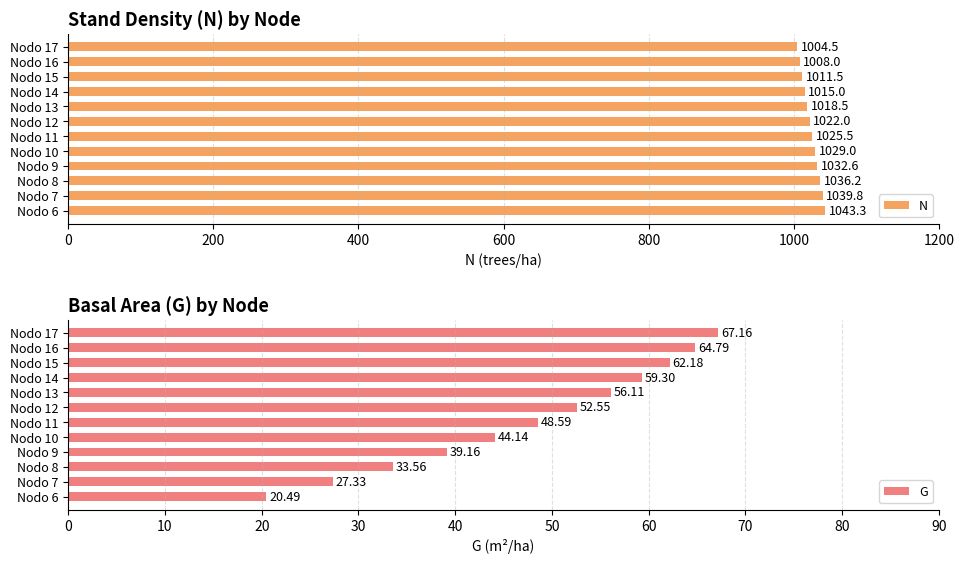

What is the difference between the maximum and minimum values in the G series?

46.7